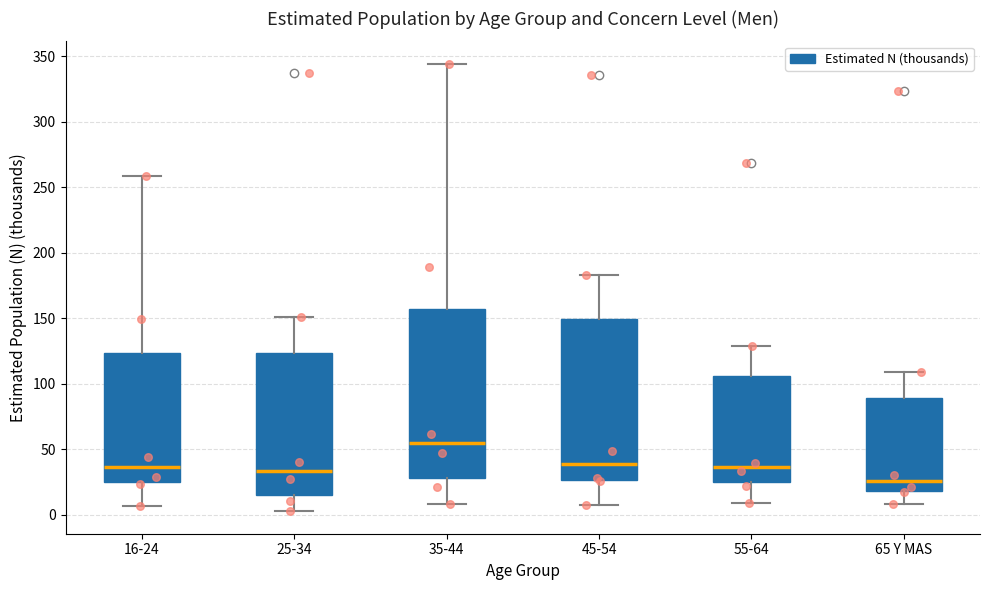

Reading left to right, read every box against the y-axis: the position of its median line, the range the box covers, and the ends of its whiskers. The values are not printed on the chart, so give them approximately, as read against the axis.

16-24: median 35, box 25 to 125, whiskers 5 to 260
25-34: median 35, box 15 to 125, whiskers 5 to 150
35-44: median 55, box 30 to 155, whiskers 10 to 345
45-54: median 40, box 25 to 150, whiskers 5 to 185
55-64: median 35, box 25 to 105, whiskers 10 to 130
65 Y MAS: median 25, box 20 to 90, whiskers 10 to 110